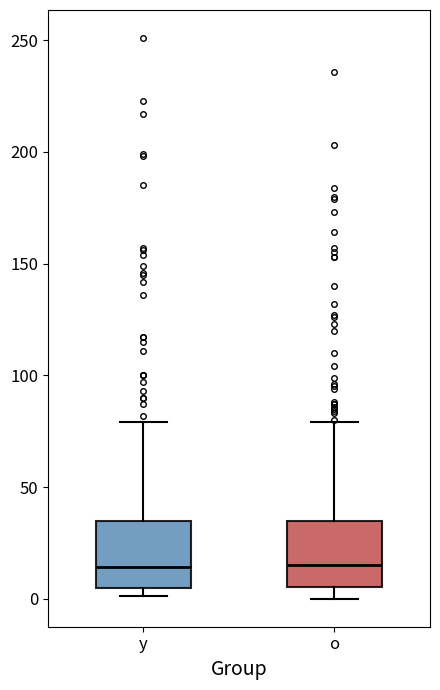

Where does the median line of the box for o sit on the y-axis? The values are not printed on the chart, so give them approximately, as read against the axis.

15